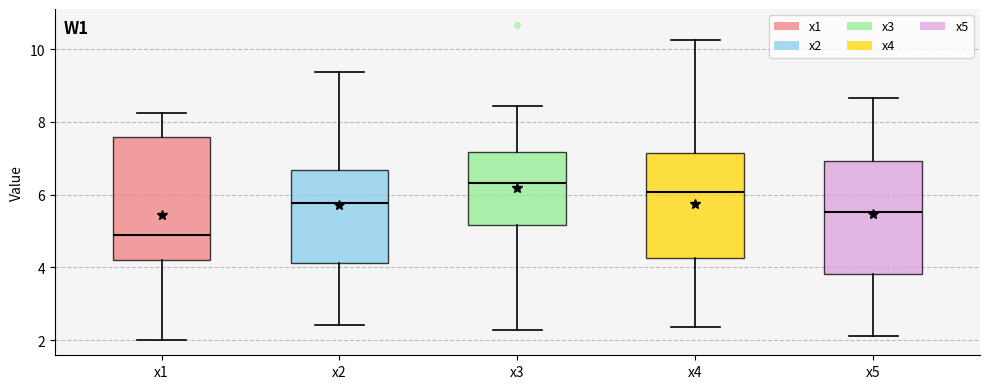

Which box has the highest median line?

x3